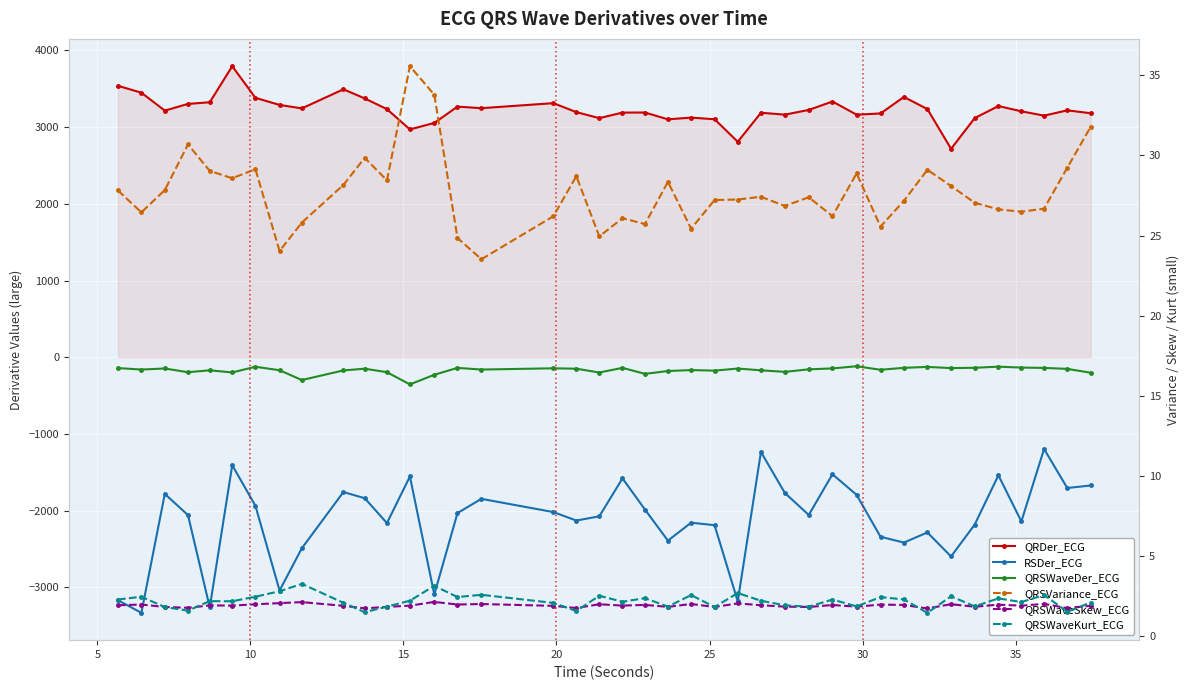

True or false: QRSWaveSkew_ECG and RSDer_ECG cross at least once.

False